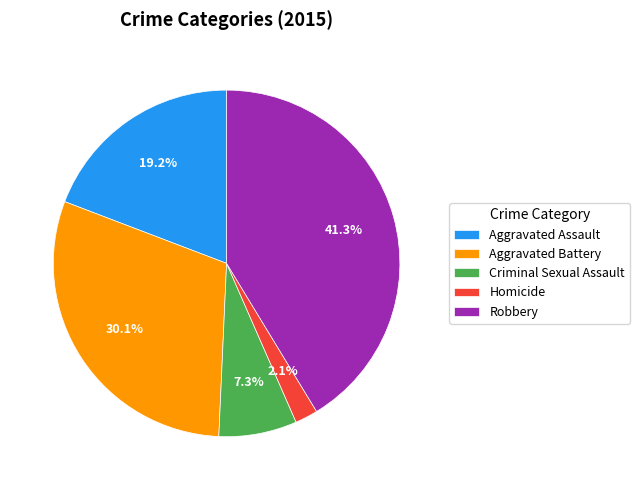

Does Homicide account for over 50% of the chart?

No